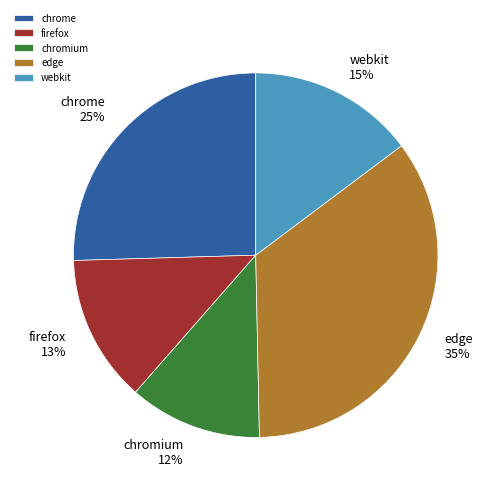

What is the smallest slice in the pie chart?

chromium